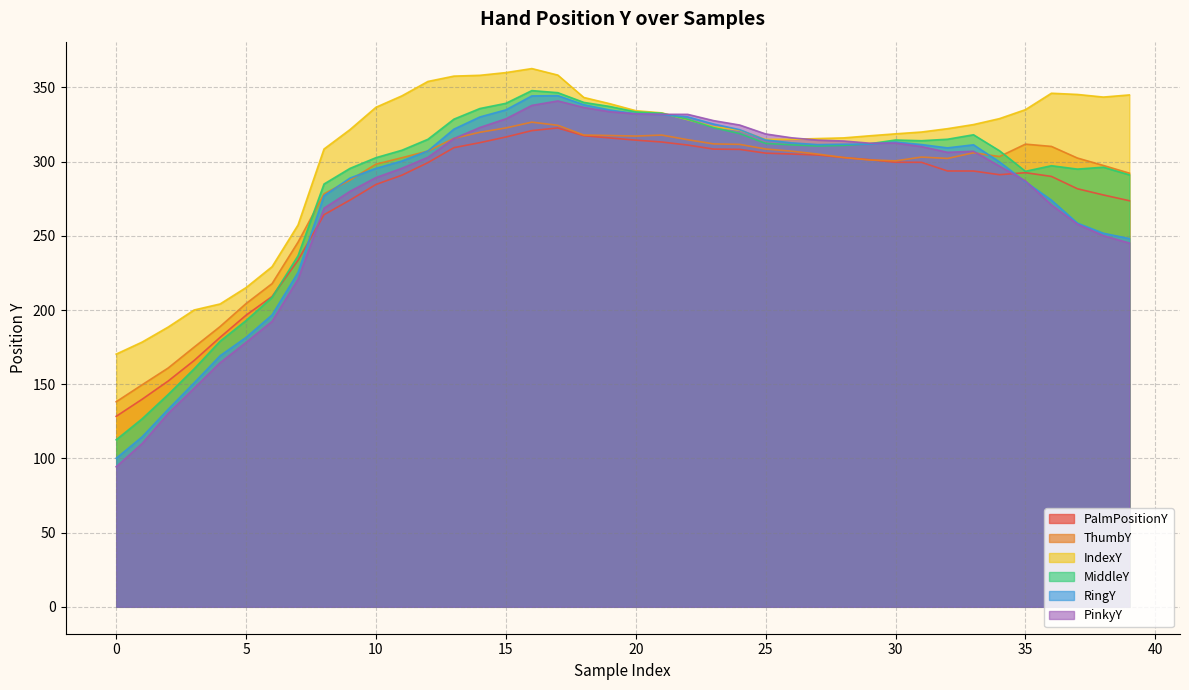

Which series has the largest total across all categories?

IndexY